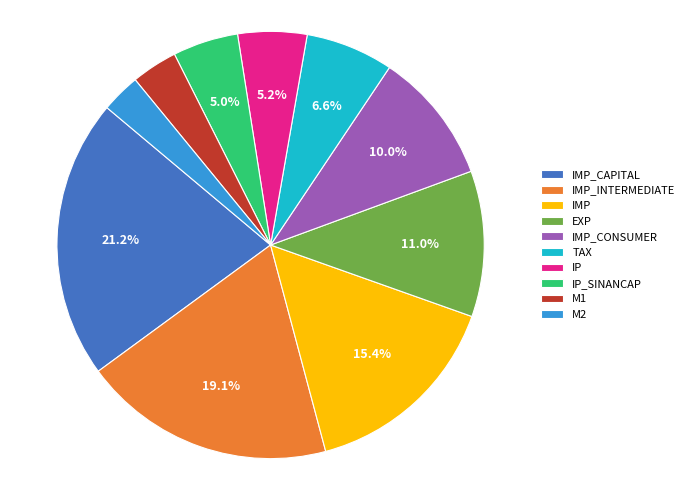

Count the number of slices in the pie.

10